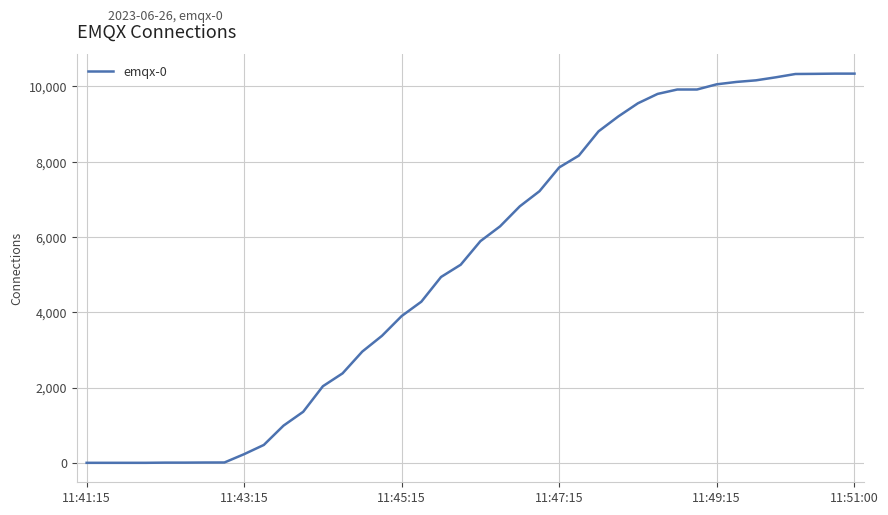

What is the difference between the maximum and minimum values?

10340